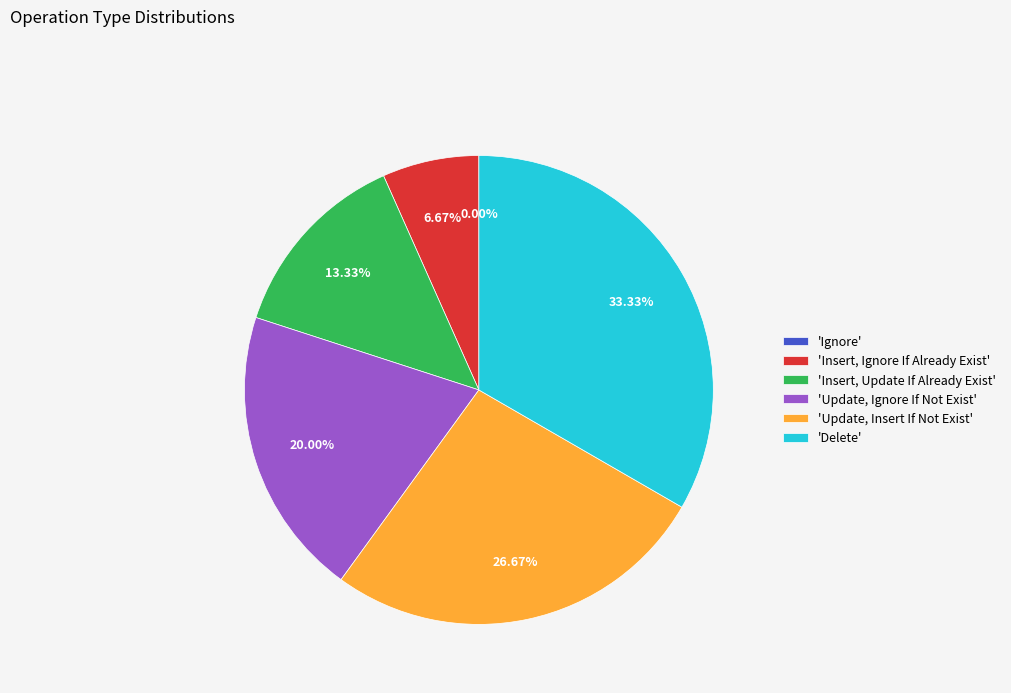

Does Delete account for over 50% of the chart?

No